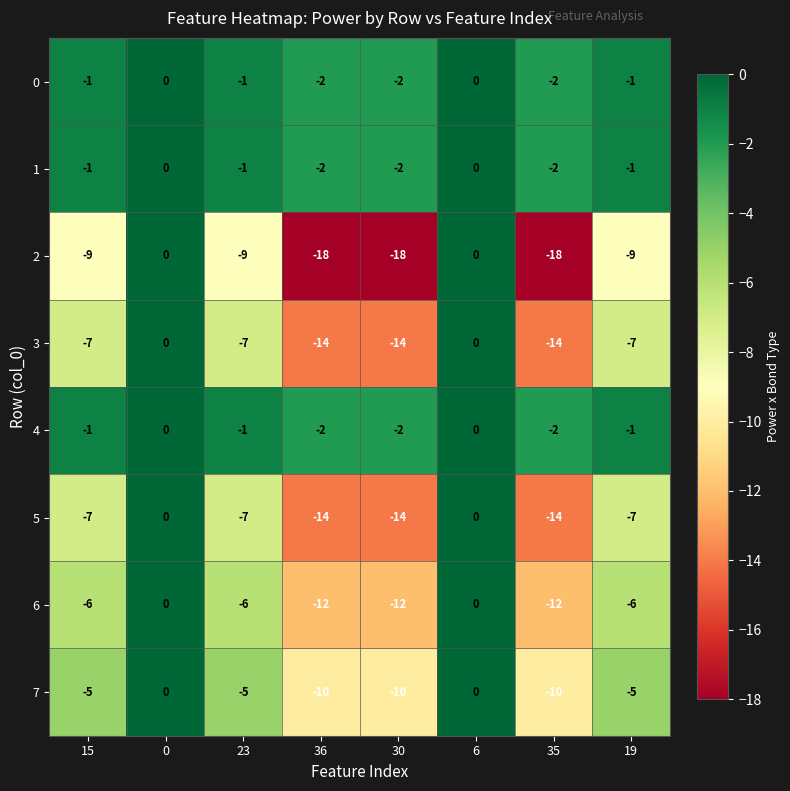

How many data points does each series have?

8